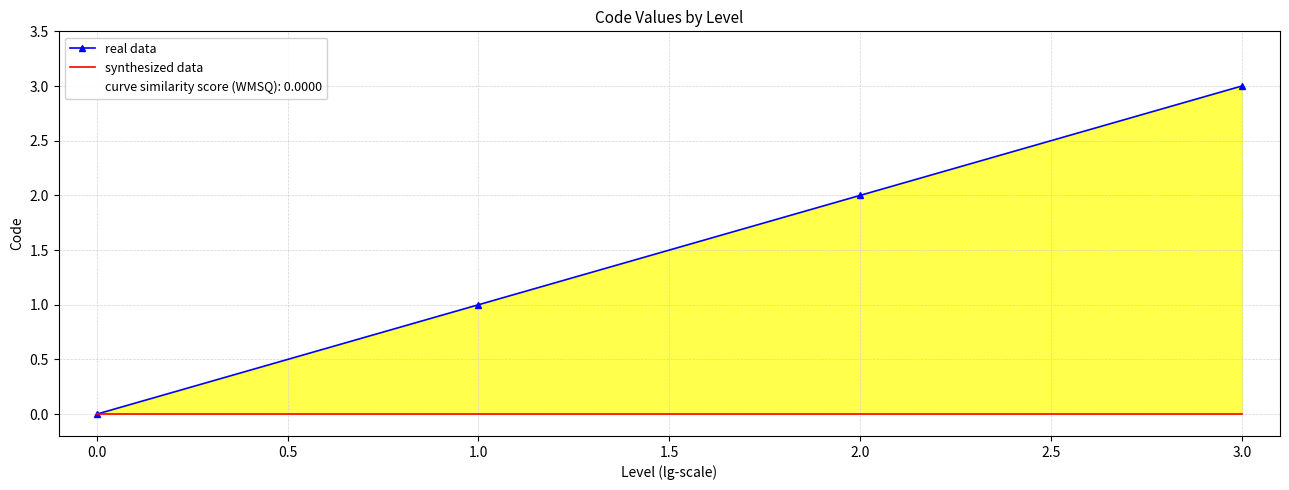

True or false: real data and synthesized data intersect in this chart.

False